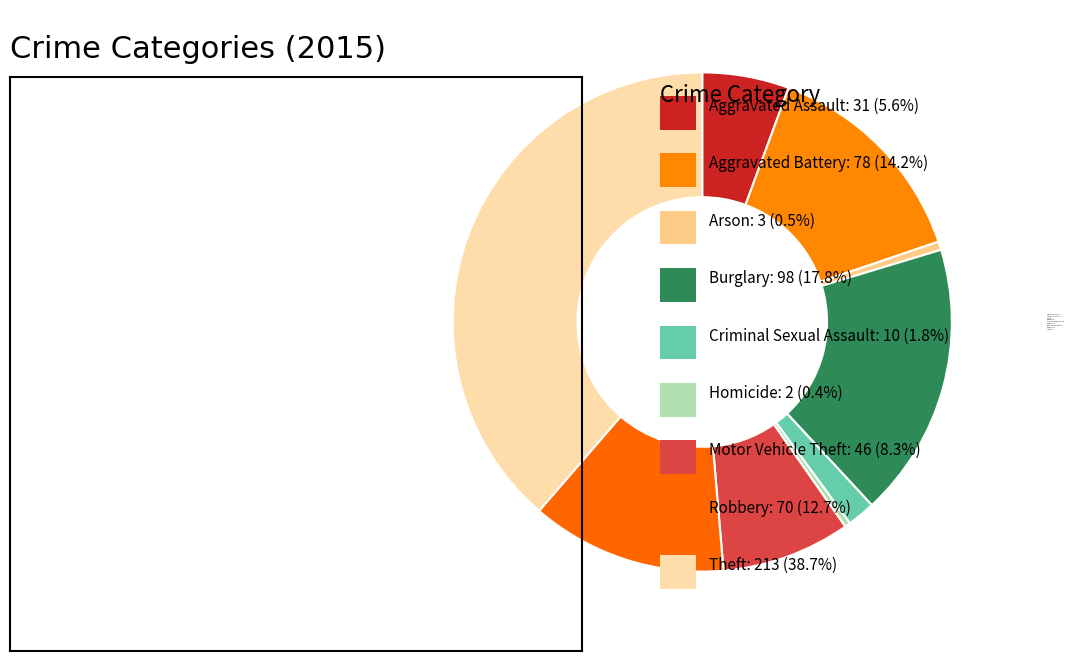

What is the change in value from Burglary to Criminal Sexual Assault?

-88